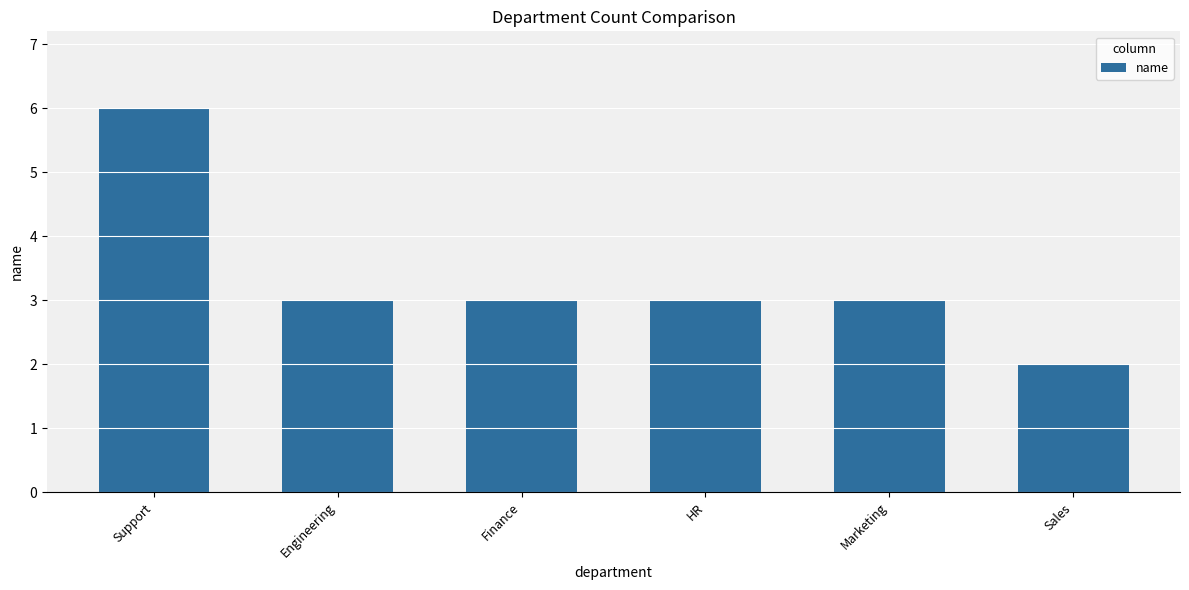

What is the sum of the values at Marketing and HR?

6